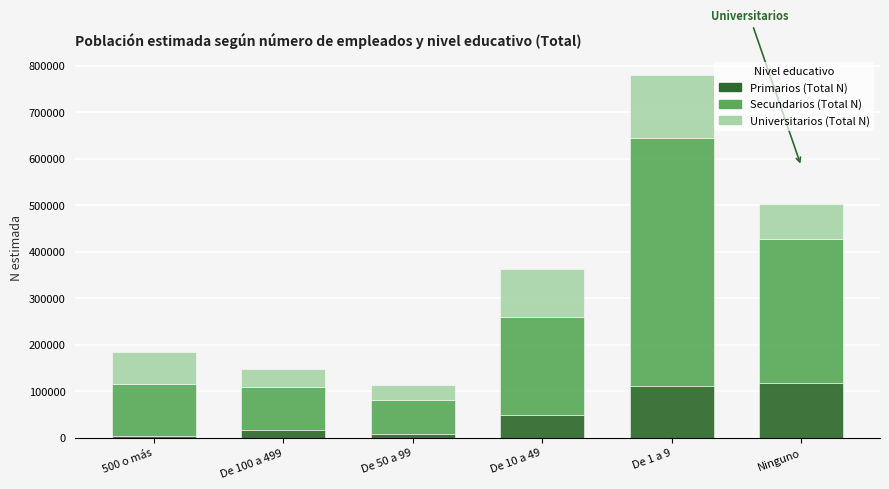

At which category is the sum across all series the highest?

De 1 a 9